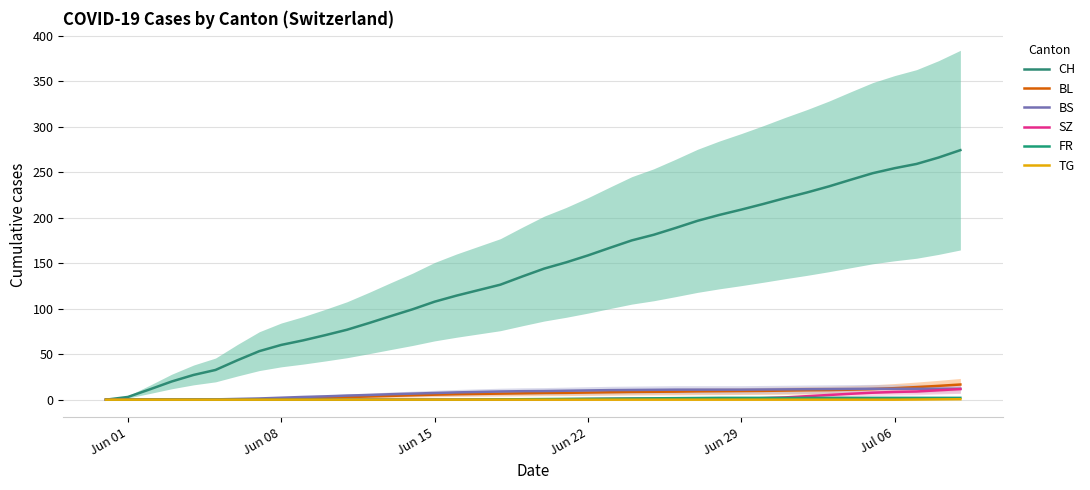

At which label does BL reach its minimum?

Jun 01